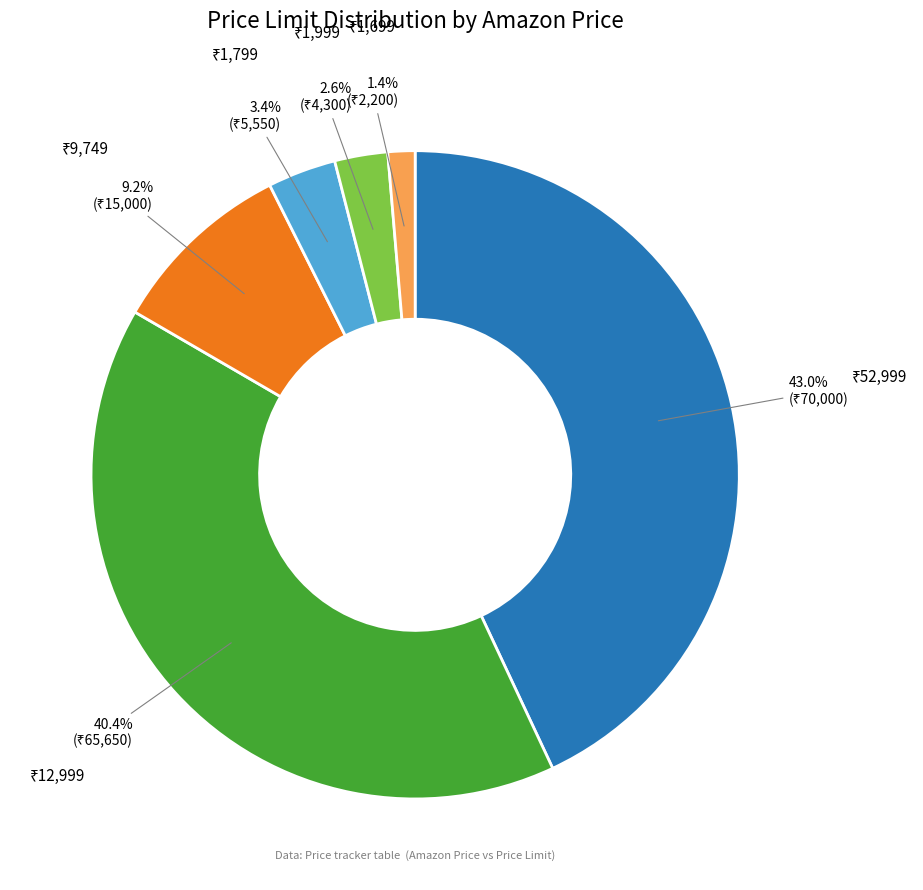

Does any single category account for the majority?

No